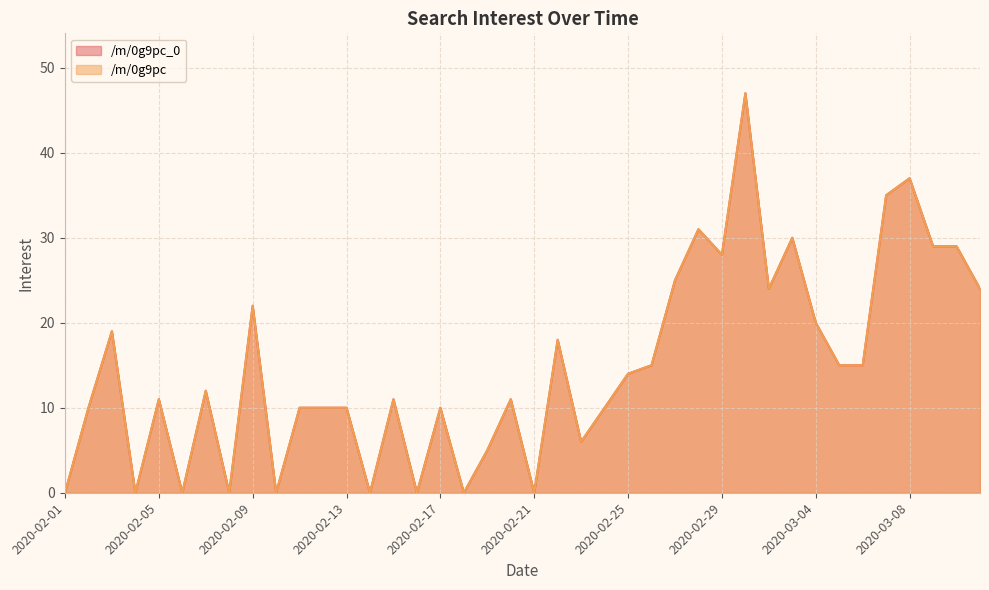

Reading right to left, extract all data points from this chart.

/m/0g9pc_0: 2020-03-11=24	2020-03-10=29	2020-03-09=29	2020-03-08=37	2020-03-07=35	2020-03-06=15	2020-03-05=15	2020-03-04=20	2020-03-03=30	2020-03-02=24	2020-03-01=47	2020-02-29=28	2020-02-28=31	2020-02-27=25	2020-02-26=15	2020-02-25=14	2020-02-24=10	2020-02-23=6	2020-02-22=18	2020-02-21=0	2020-02-20=11	2020-02-19=5	2020-02-18=0	2020-02-17=10	2020-02-16=0	2020-02-15=11	2020-02-14=0	2020-02-13=10	2020-02-12=10	2020-02-11=10	2020-02-10=0	2020-02-09=22	2020-02-08=0	2020-02-07=12	2020-02-06=0	2020-02-05=11	2020-02-04=0	2020-02-03=19	2020-02-02=10	2020-02-01=0
/m/0g9pc: 2020-03-11=24	2020-03-10=29	2020-03-09=29	2020-03-08=37	2020-03-07=35	2020-03-06=15	2020-03-05=15	2020-03-04=20	2020-03-03=30	2020-03-02=24	2020-03-01=47	2020-02-29=28	2020-02-28=31	2020-02-27=25	2020-02-26=15	2020-02-25=14	2020-02-24=10	2020-02-23=6	2020-02-22=18	2020-02-21=0	2020-02-20=11	2020-02-19=5	2020-02-18=0	2020-02-17=10	2020-02-16=0	2020-02-15=11	2020-02-14=0	2020-02-13=10	2020-02-12=10	2020-02-11=10	2020-02-10=0	2020-02-09=22	2020-02-08=0	2020-02-07=12	2020-02-06=0	2020-02-05=11	2020-02-04=0	2020-02-03=19	2020-02-02=10	2020-02-01=0